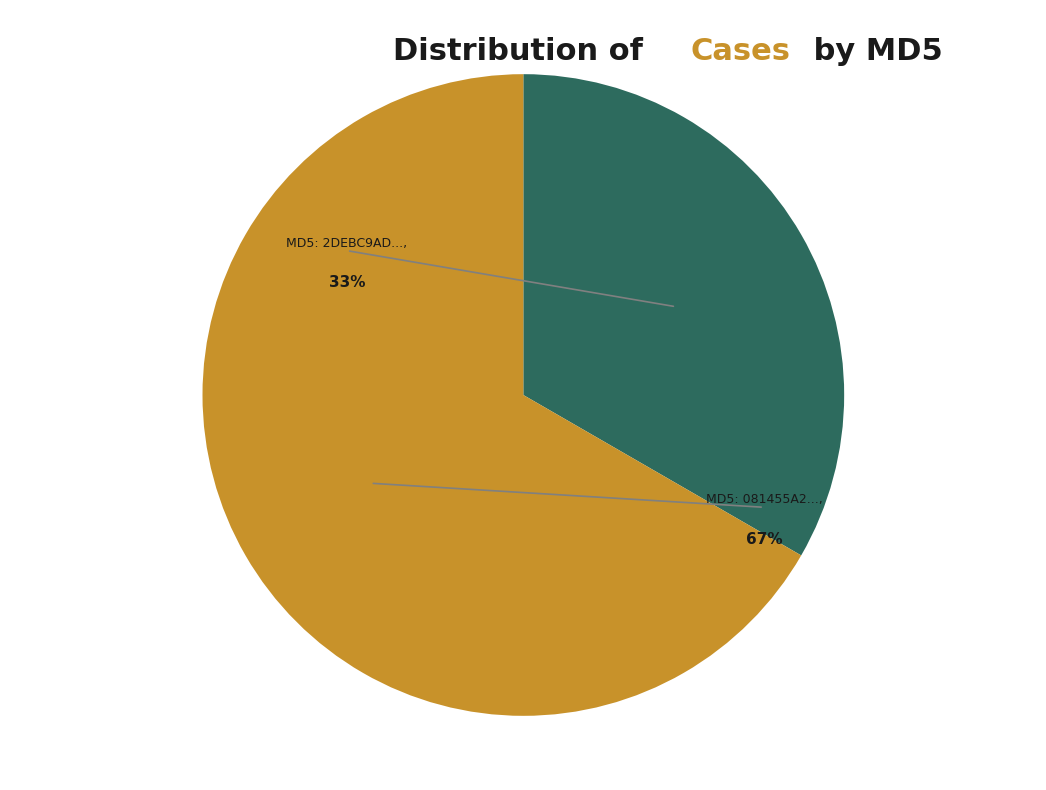

How many segments does this pie chart have?

2